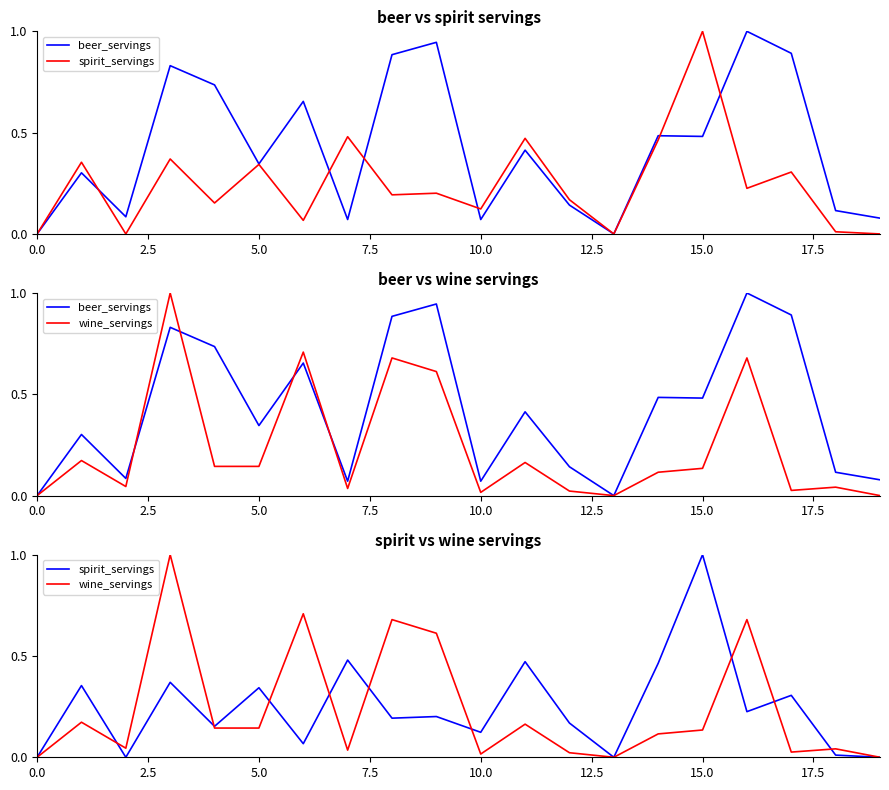

Between 5.0 and 0.0, which is larger?

5.0